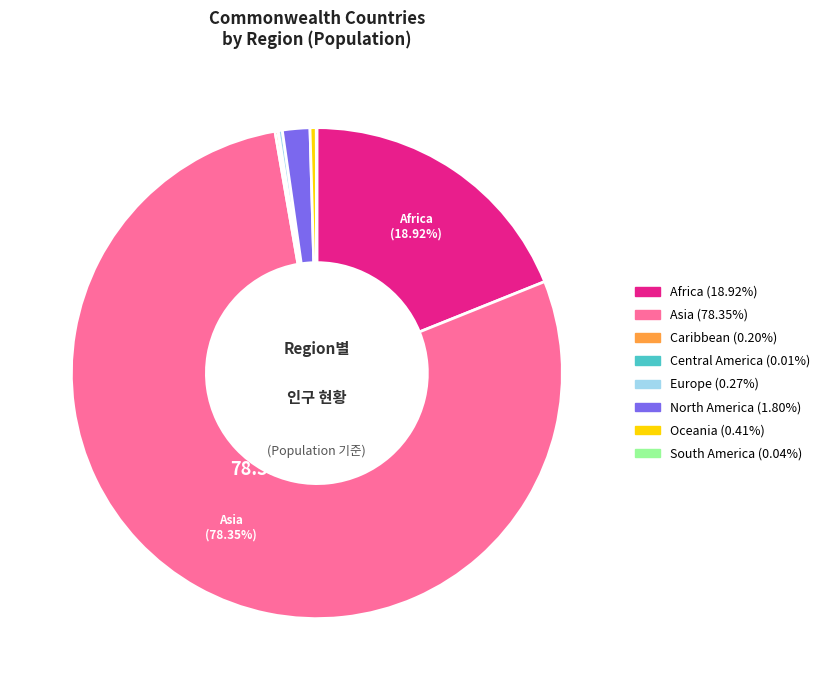

Which slice represents more than half of the pie?

Asia